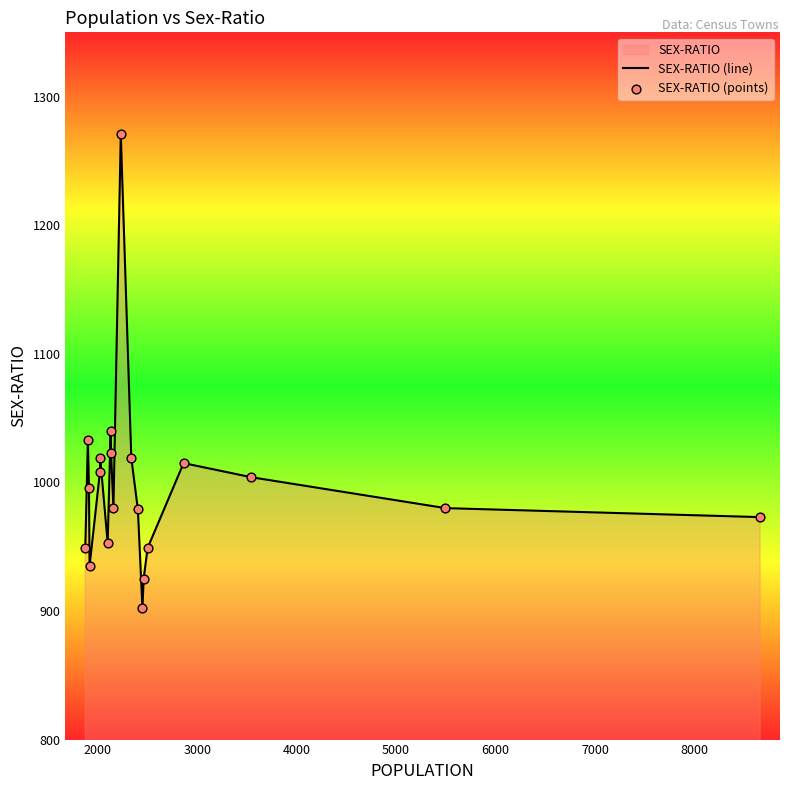

Which series reaches the minimum Y coordinate?

SEX-RATIO (line)